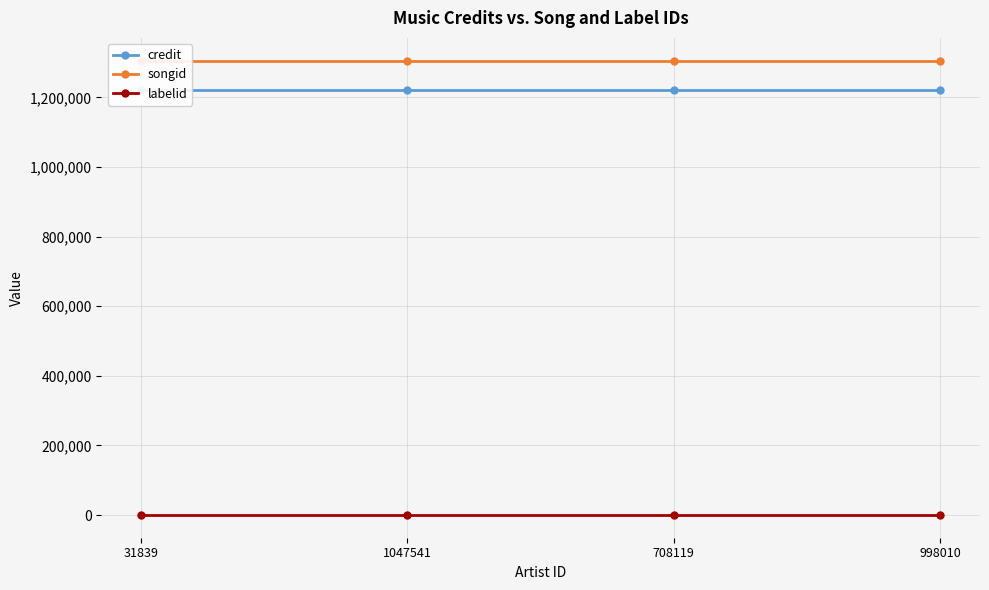

At which label does labelid reach its peak?

31839